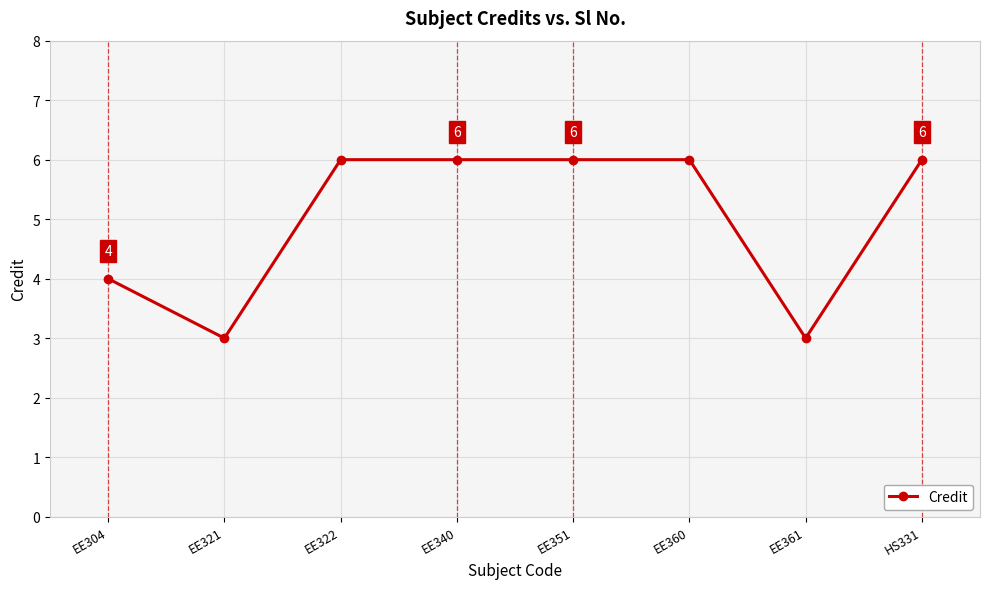

What position from the right is EE304?

8